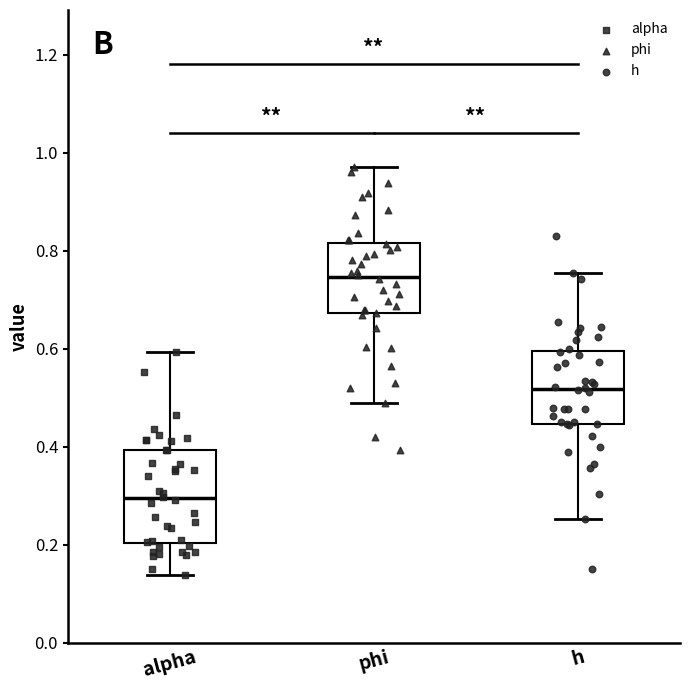

Which box's median line is the lowest?

alpha